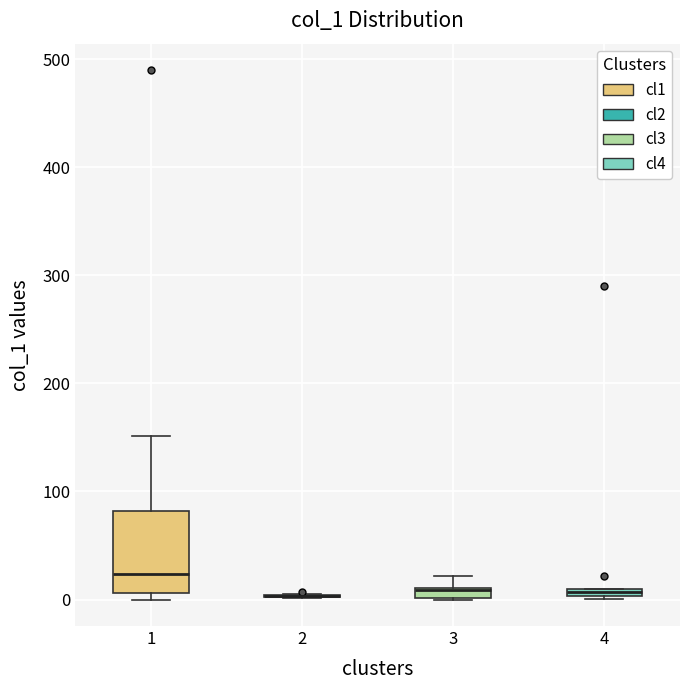

Where is the upper edge of the box at x = 4 on the y-axis? The values are not printed on the chart, so give them approximately, as read against the axis.

10